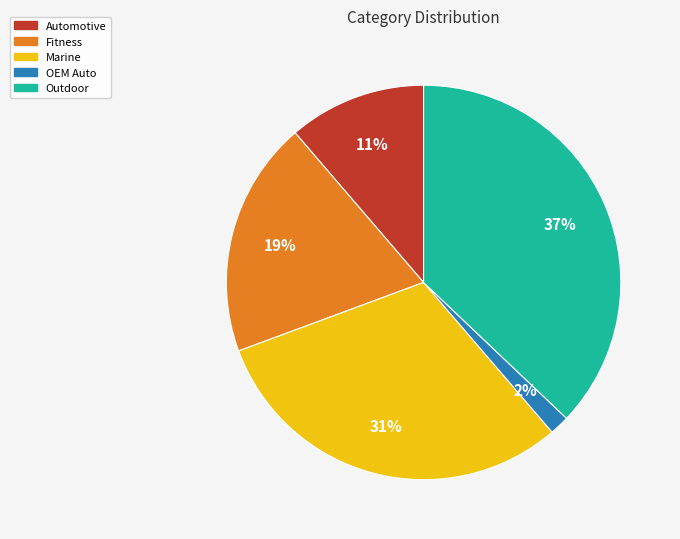

Which has a higher value, Marine or Automotive?

Marine